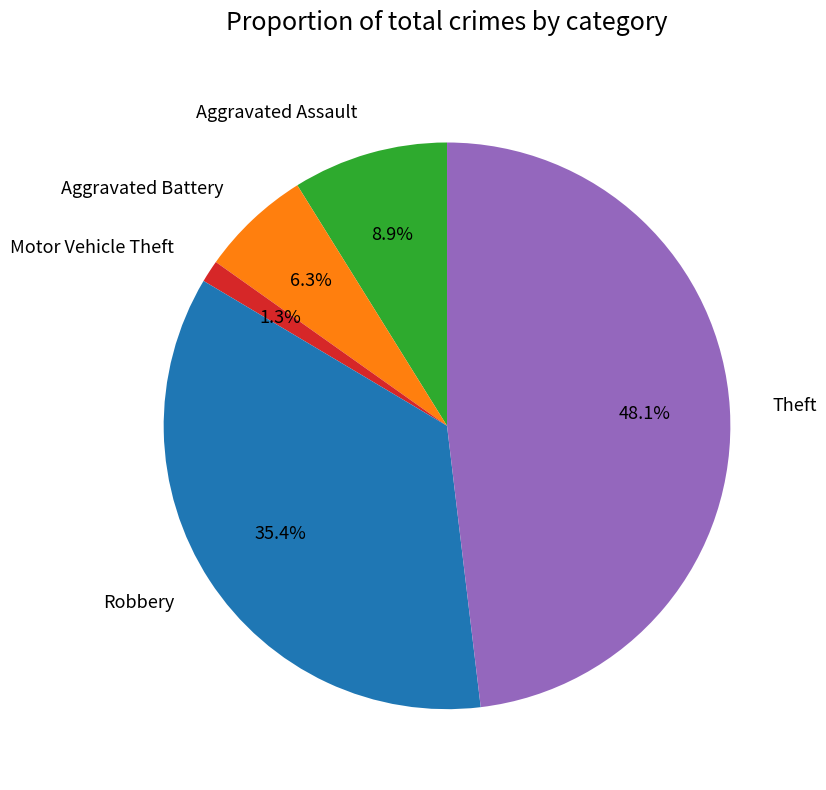

How many slices are in this pie chart?

5